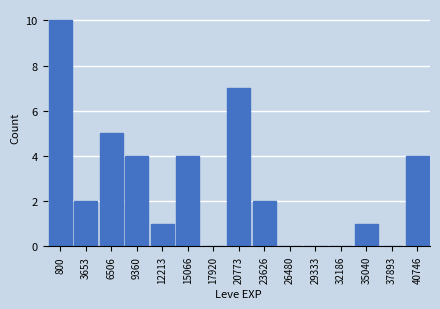

Reading left to right, what are all the values shown in this chart?

800=10	3653=2	6506=5	9360=4	12213=1	15066=4	17920=0	20773=7	23626=2	26480=0	29333=0	32186=0	35040=1	37893=0	40746=4